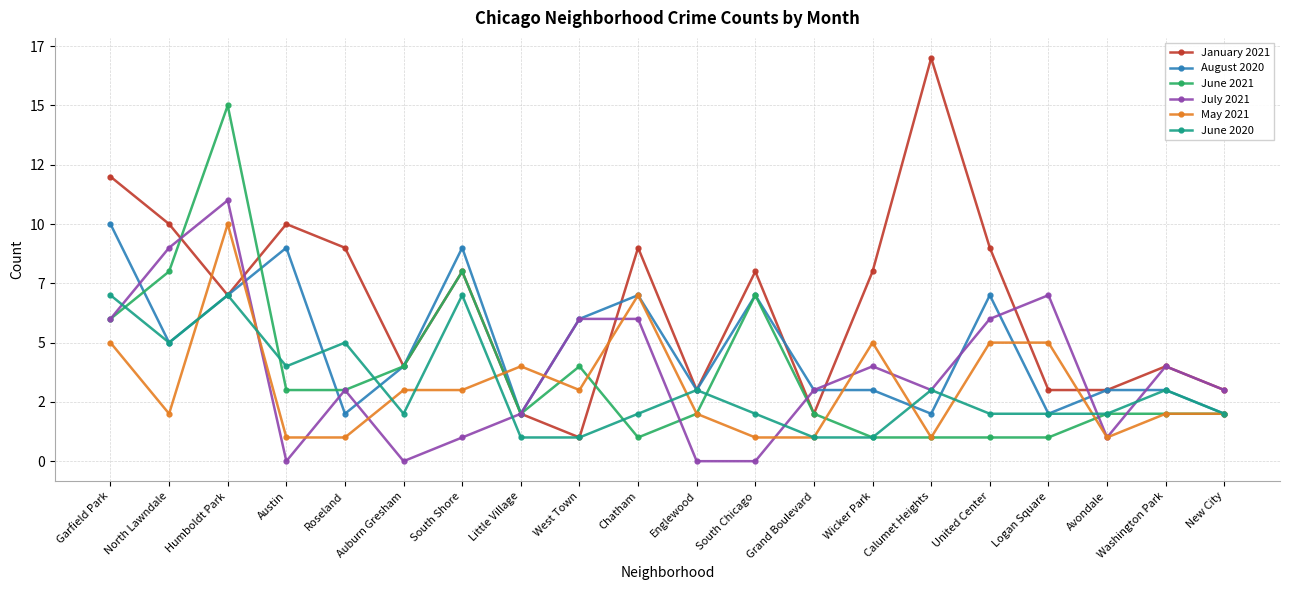

Where does the August 2020 series first go above 4?

Garfield Park